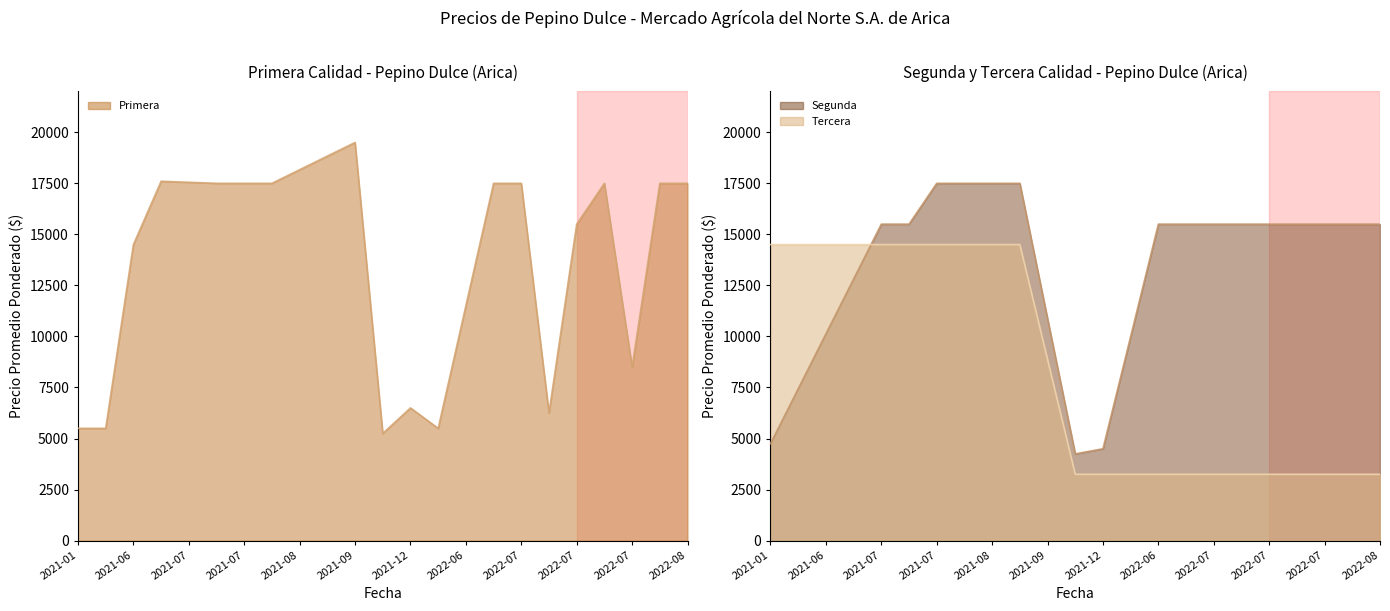

After their last crossing, which series has the higher values: Segunda line or Tercera line?

Segunda line